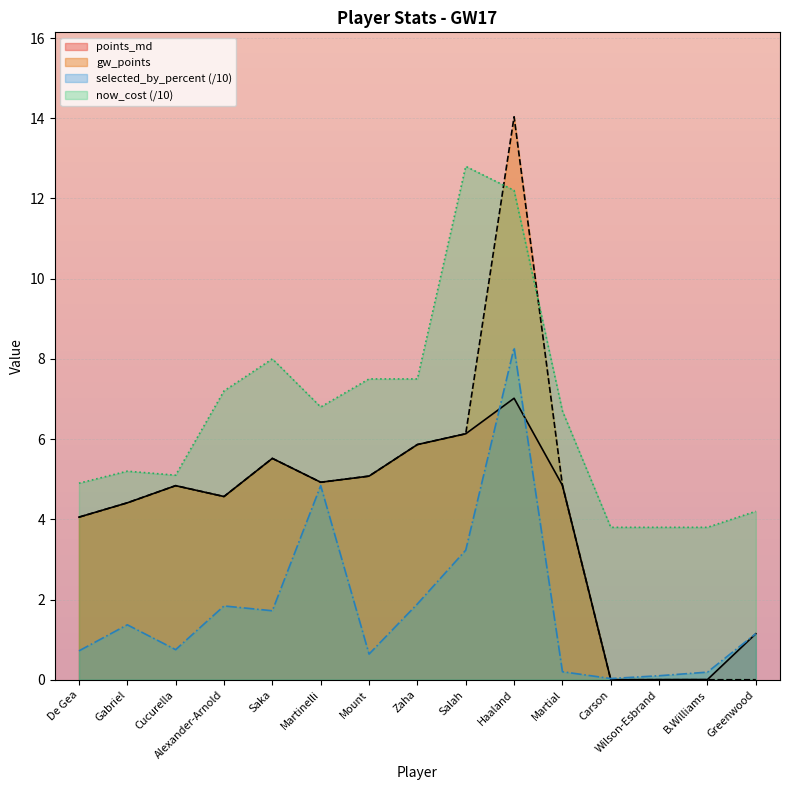

The now_cost series shows 7.0 at Greenwood. True or false?

False